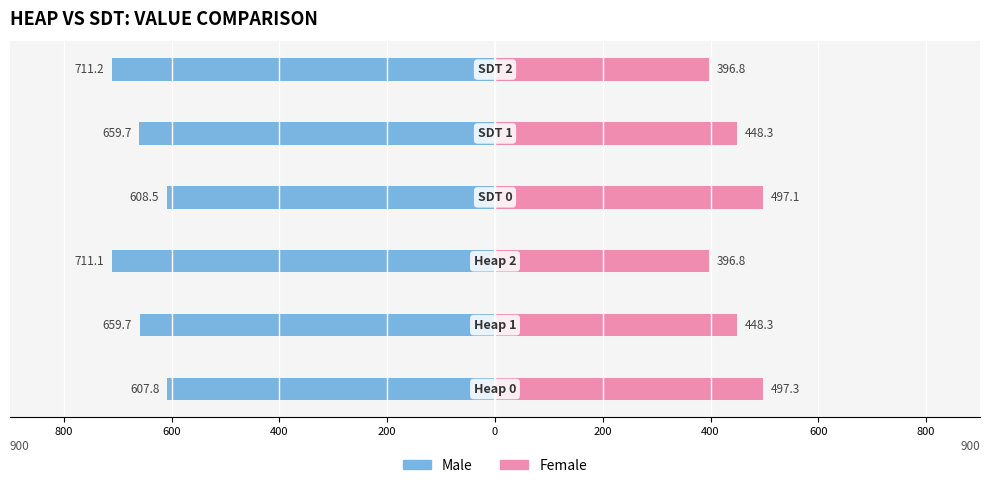

Reading right to left, transcribe all the data shown in this chart.

Male: 200=-711.2	0=-659.7	200=-608.5	400=-711.1	600=-659.7	800=-607.8
Female: 200=396.8	0=448.3	200=497.1	400=396.8	600=448.3	800=497.3